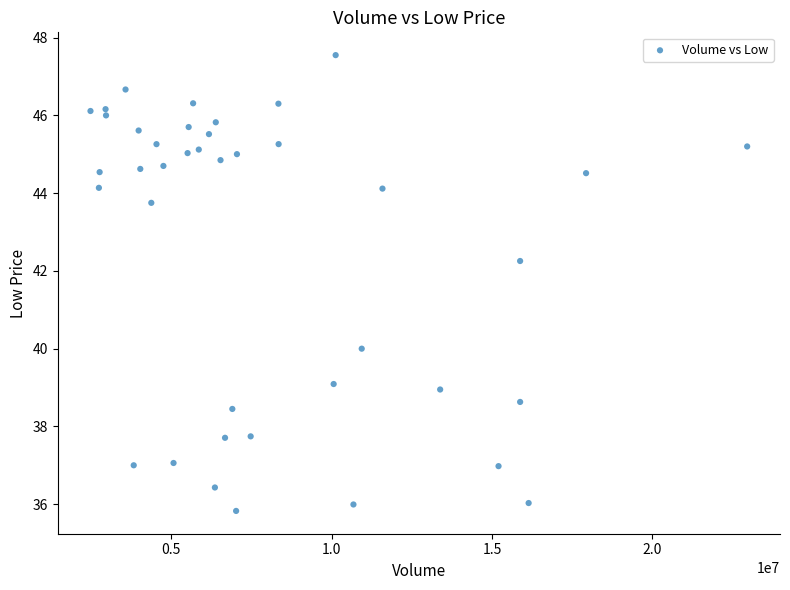

What Y value in the scatter plot is closest to 41?

40.0